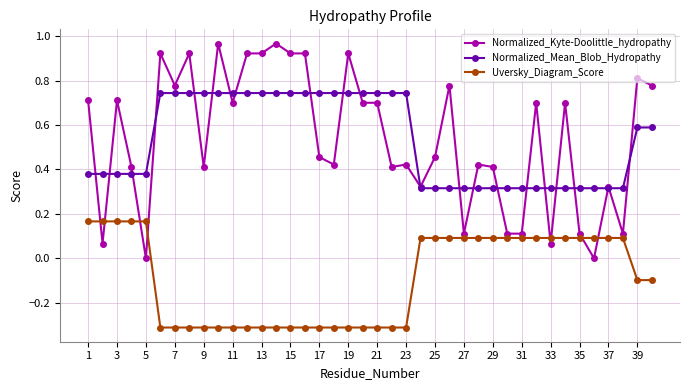

At how many categories does at least one series exceed 0?

40